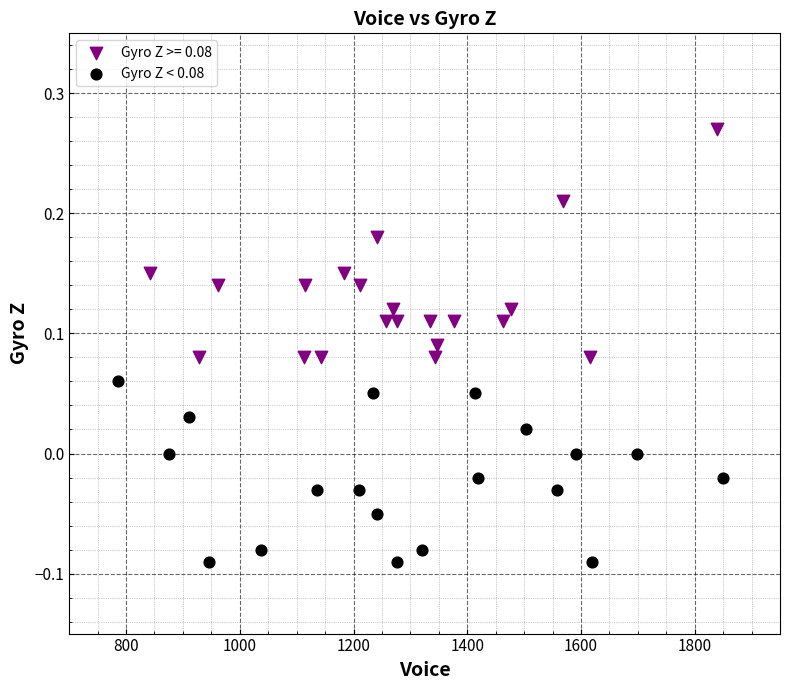

Which series contains the highest Y value?

Gyro Z >= 0.08